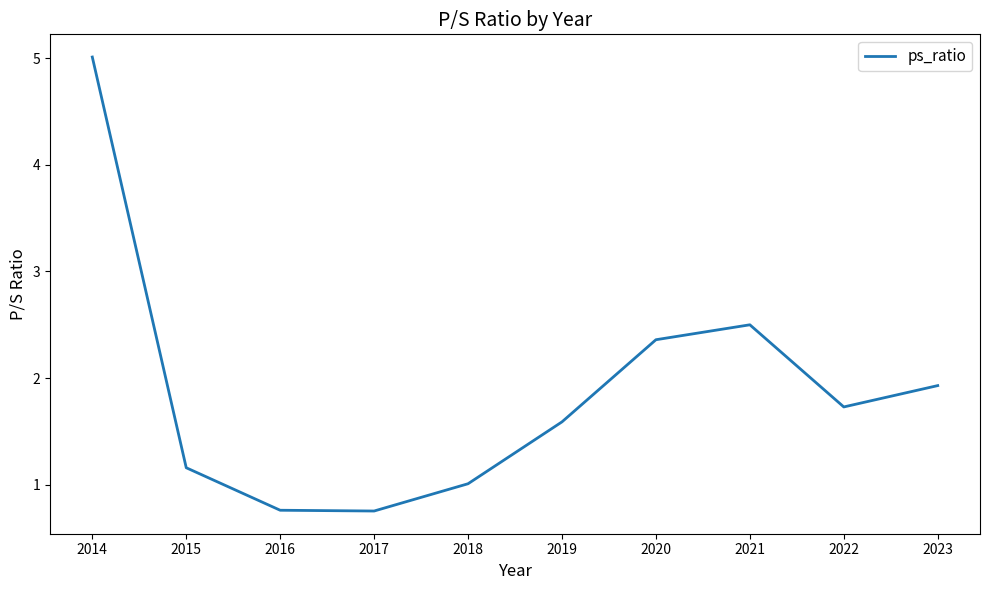

What is the sum of all values?

18.8